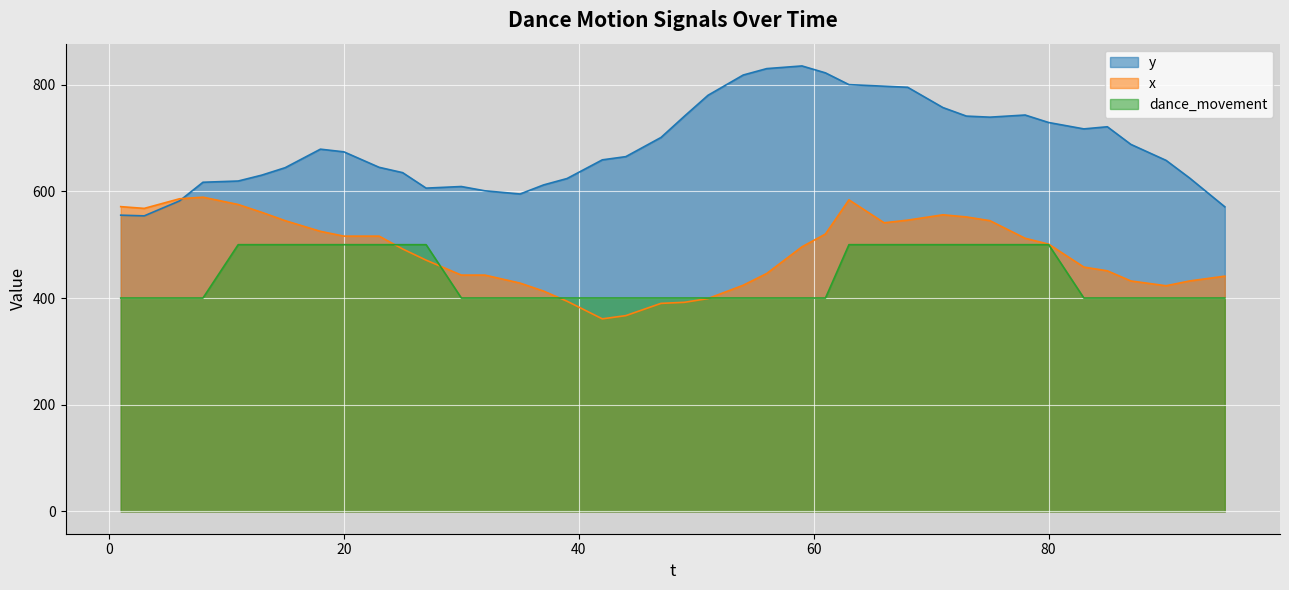

Reading right to left, list all the values displayed in this chart.

y: 95=571.0	92=625.0	90=658.0	87=688.0	85=721.0	83=717.0	80=729.0	78=743.0	75=739.0	73=741.0	71=757.0	68=795.0	66=797.0	63=800.0	61=822.0	59=835.0	56=830.0	54=818.0	51=780.0	49=741.0	47=701.0	44=665.0	42=659.0	39=624.0	37=612.0	35=595.0	32=601.0	30=609.0	27=606.0	25=635.0	23=645.0	20=674.0	18=679.0	15=644.3	13=630.3	11=619.3	8=617.0	6=582.0	3=554.0	1=555.3
x: 95=441.0	92=432.0	90=423.0	87=432.0	85=451.0	83=458.0	80=501.0	78=512.0	75=545.0	73=552.0	71=556.0	68=546.0	66=541.0	63=584.0	61=520.0	59=496.0	56=446.0	54=424.0	51=399.0	49=392.0	47=390.0	44=367.0	42=361.0	39=394.0	37=413.0	35=428.0	32=443.0	30=443.0	27=471.0	25=492.0	23=516.0	20=516.0	18=525.0	15=545.0	13=560.7	11=575.3	8=589.0	6=586.0	3=568.0	1=571.3
dance_movement: 95=400.0	92=400.0	90=400.0	87=400.0	85=400.0	83=400.0	80=500.0	78=500.0	75=500.0	73=500.0	71=500.0	68=500.0	66=500.0	63=500.0	61=400.0	59=400.0	56=400.0	54=400.0	51=400.0	49=400.0	47=400.0	44=400.0	42=400.0	39=400.0	37=400.0	35=400.0	32=400.0	30=400.0	27=500.0	25=500.0	23=500.0	20=500.0	18=500.0	15=500.0	13=500.0	11=500.0	8=400.0	6=400.0	3=400.0	1=400.0